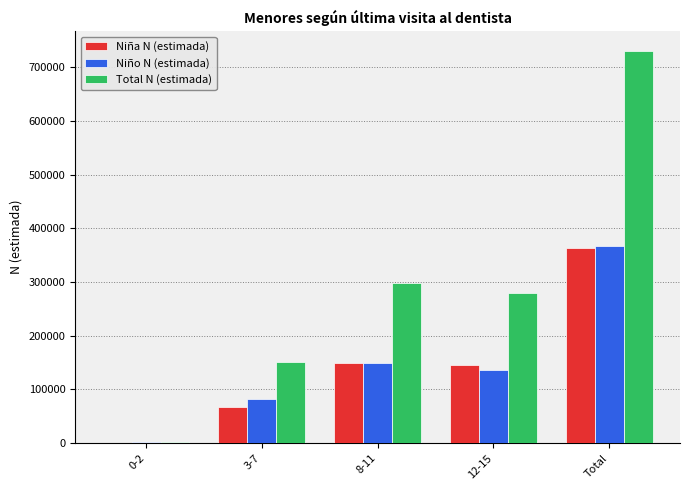

Reading right to left, what are all the values shown in this chart?

Niña N (estimada): 362618	145105	148917	68060	536
Niño N (estimada): 368008	135255	149341	82129	1284
Total N (estimada): 730626	280360	298258	150189	1819